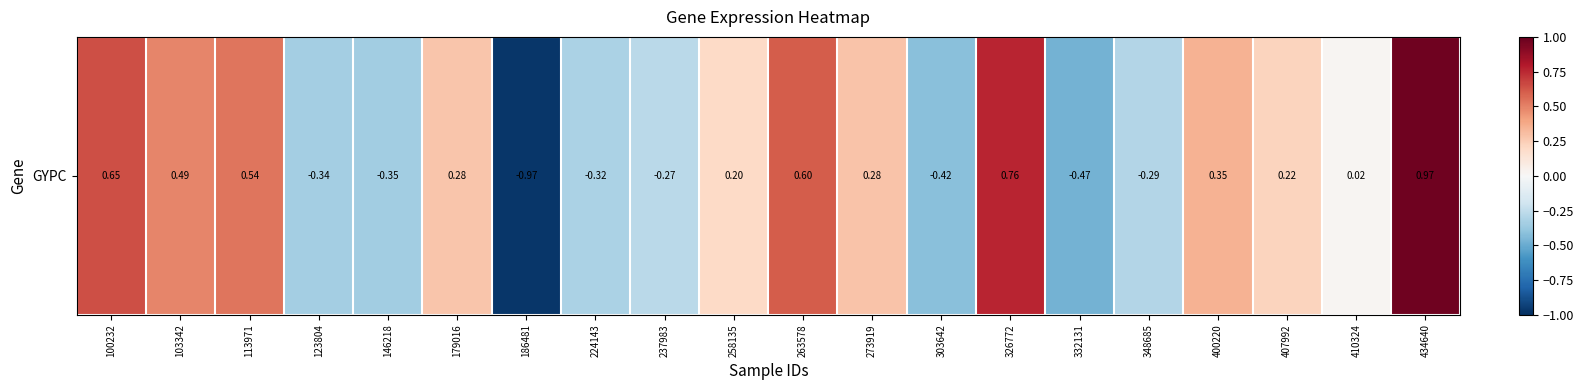

What is the change in value from 348685 to 410324?

+0.3